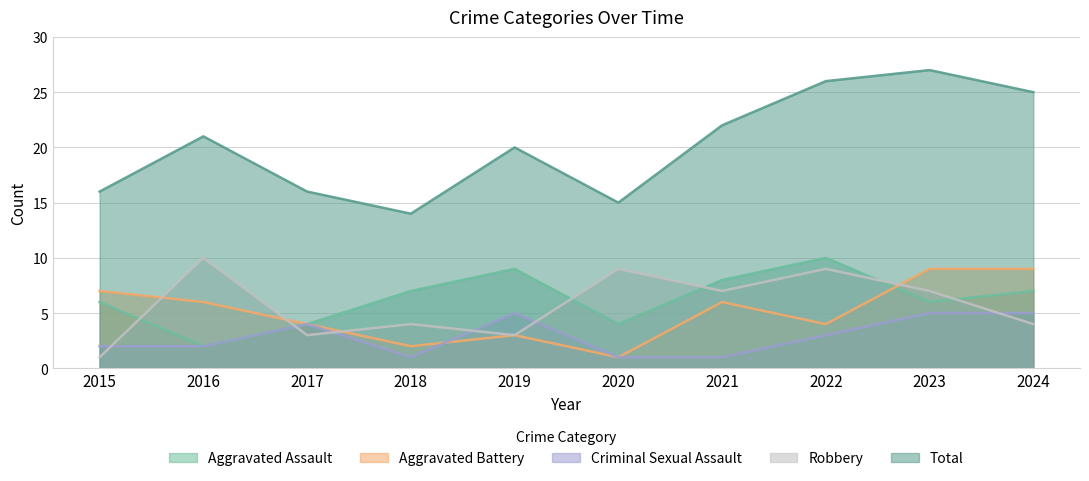

The Robbery series shows 10 at 2016. True or false?

True